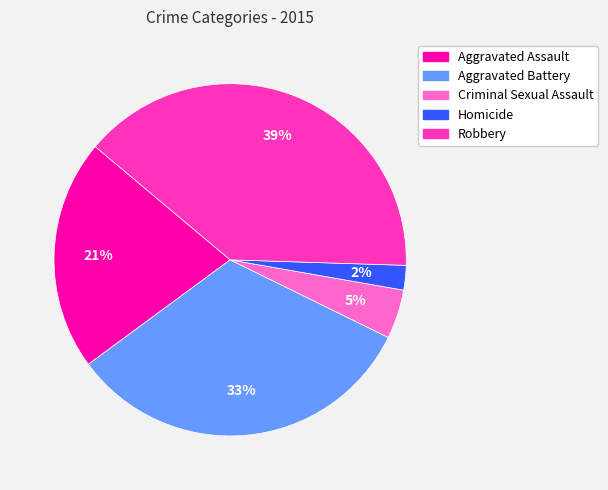

Which category has the smallest portion of the pie?

Homicide